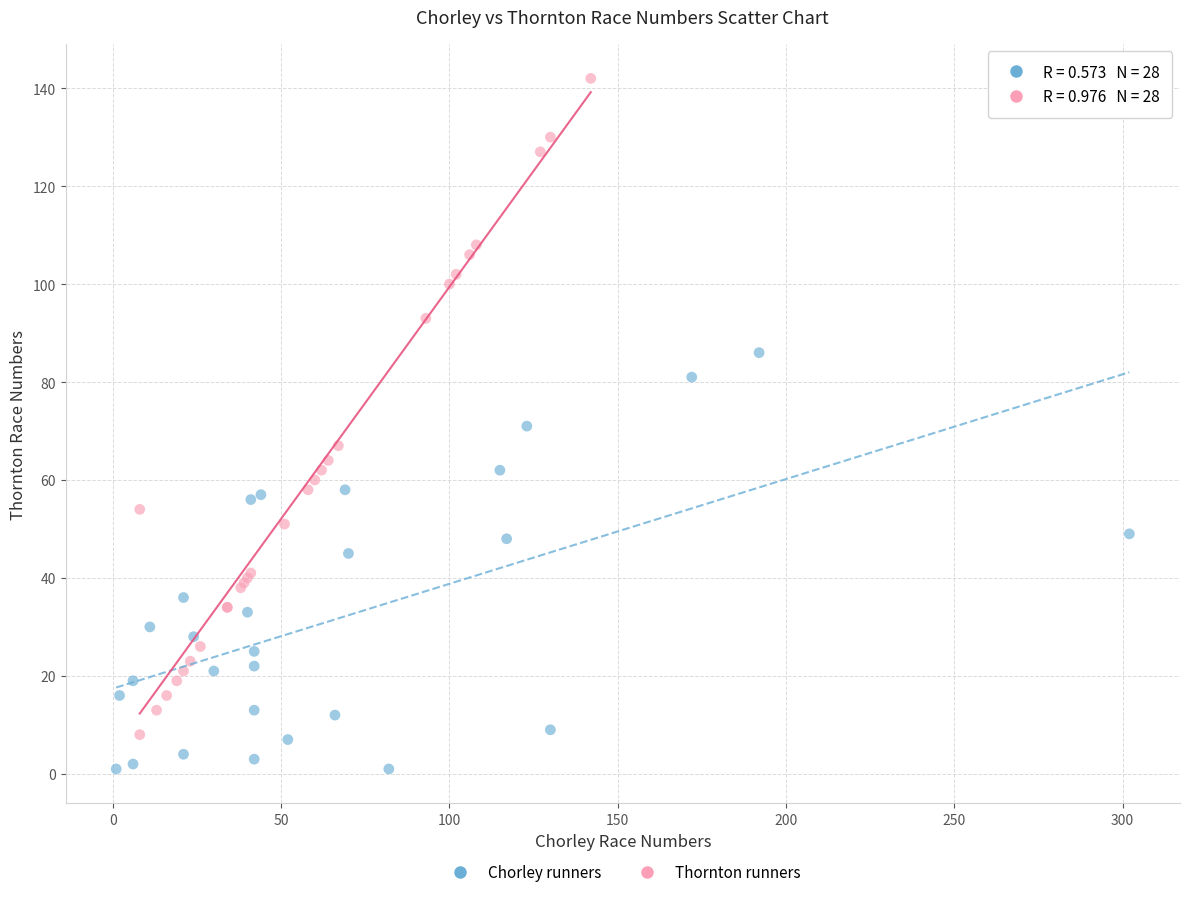

Which series reaches the minimum Y coordinate?

Chorley runners